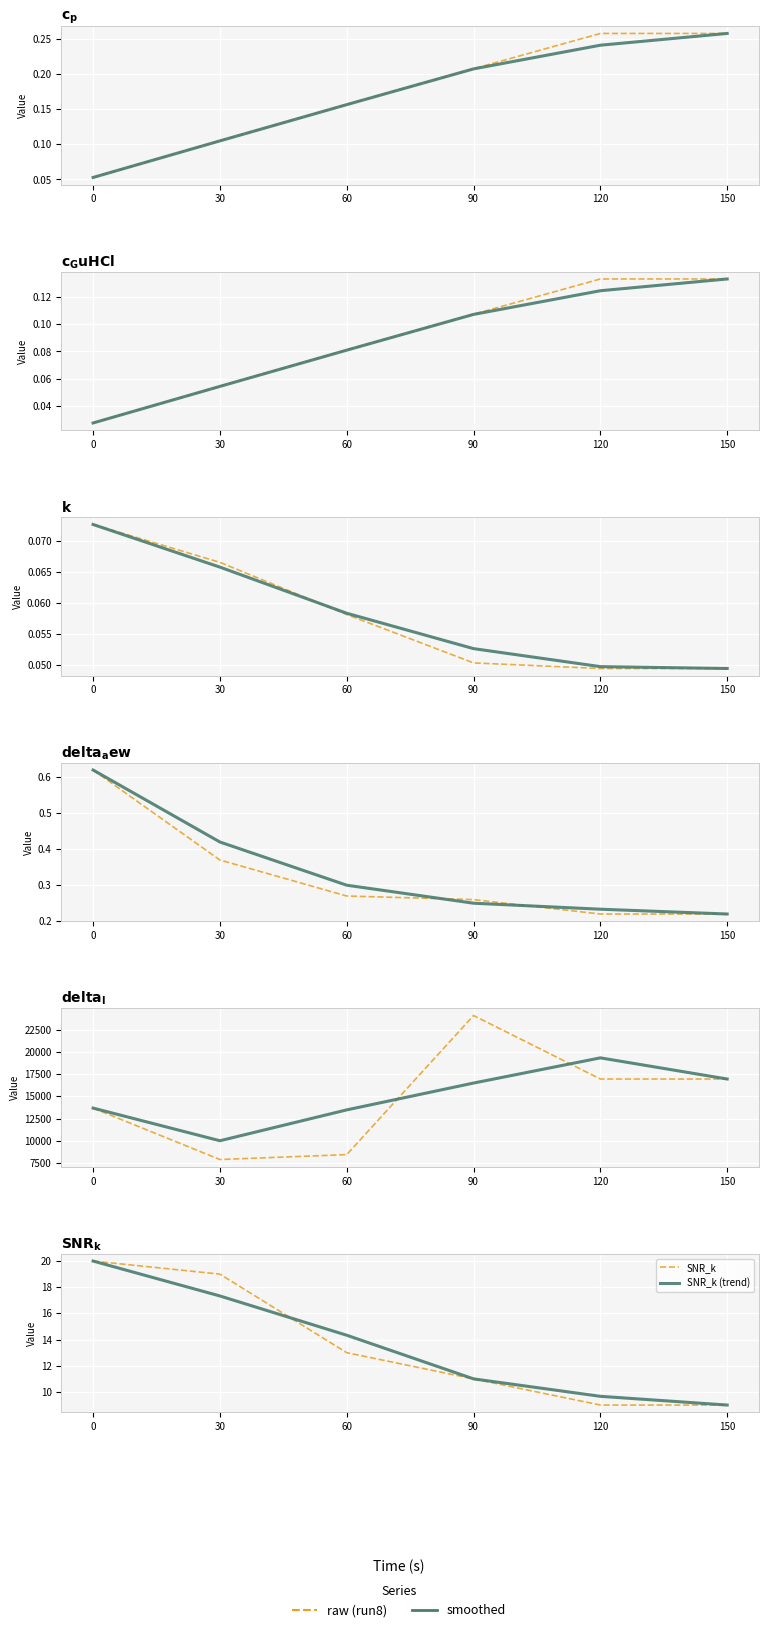

At which category is the sum across all series the highest?

90